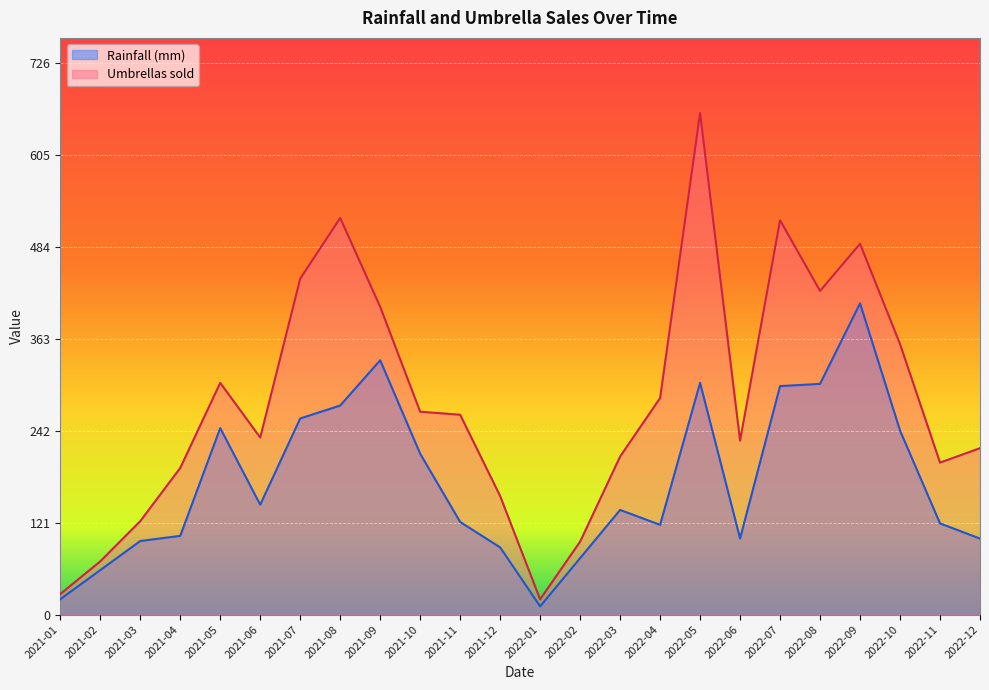

What is the difference between the Umbrellas sold values at 2021-08 and 2021-01?

495.0